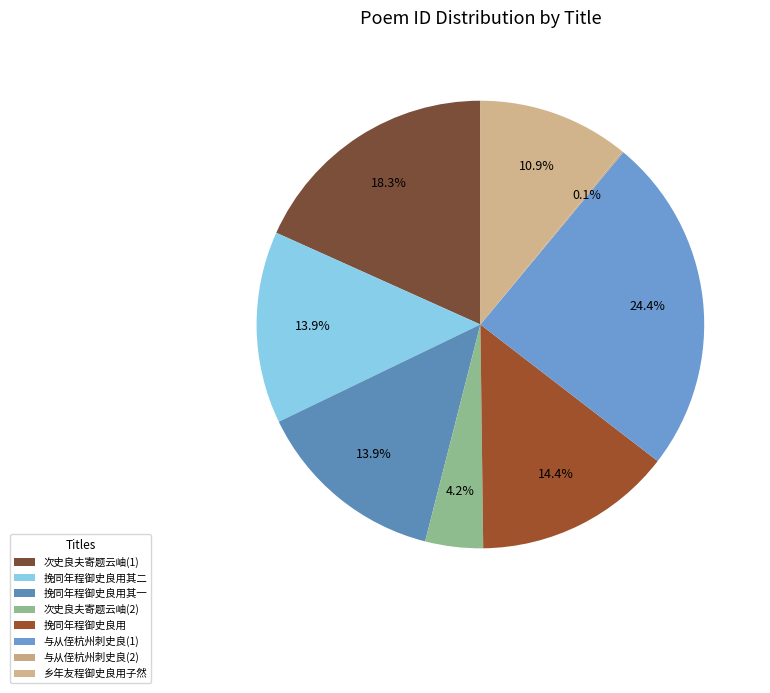

What is the smallest slice in the pie chart?

与从侄杭州刺史良游天竺寺 (5289)